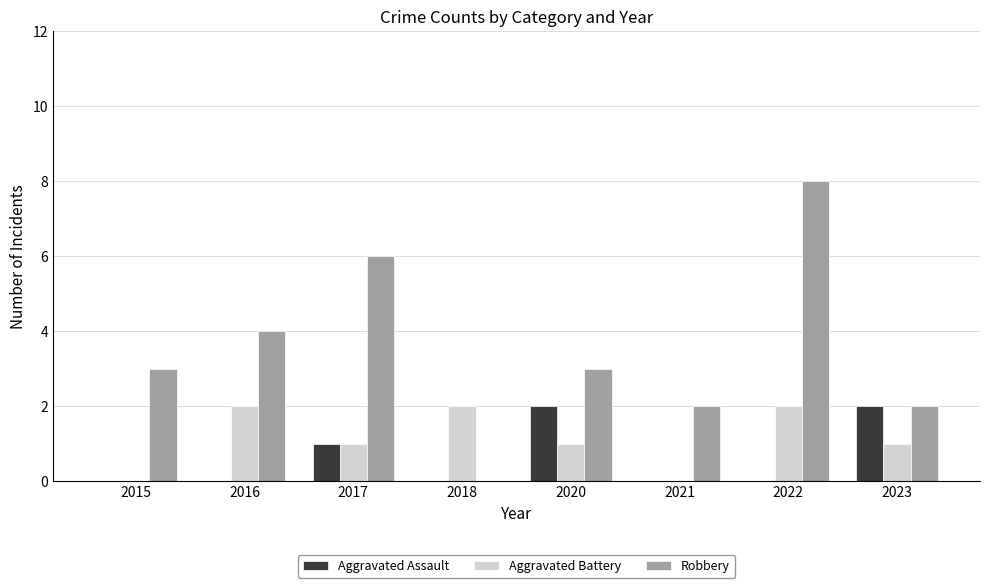

What is the total value across all series at 2017?

8